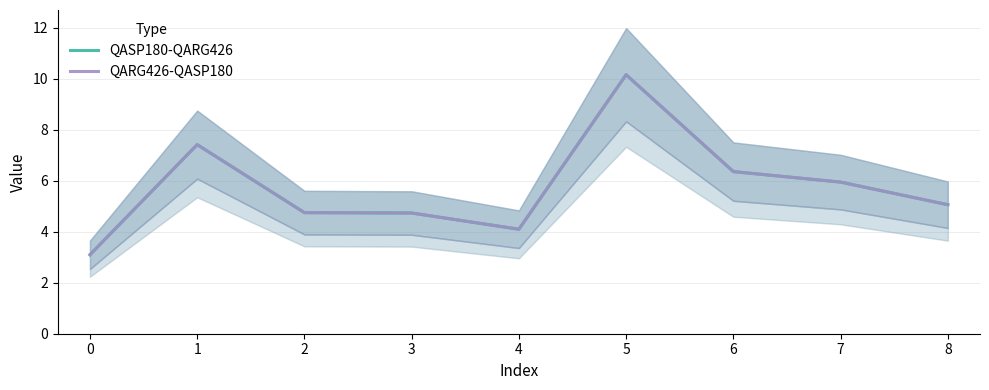

What is the sum of the QARG426-QASP180 values at 8 and 4?

9.2